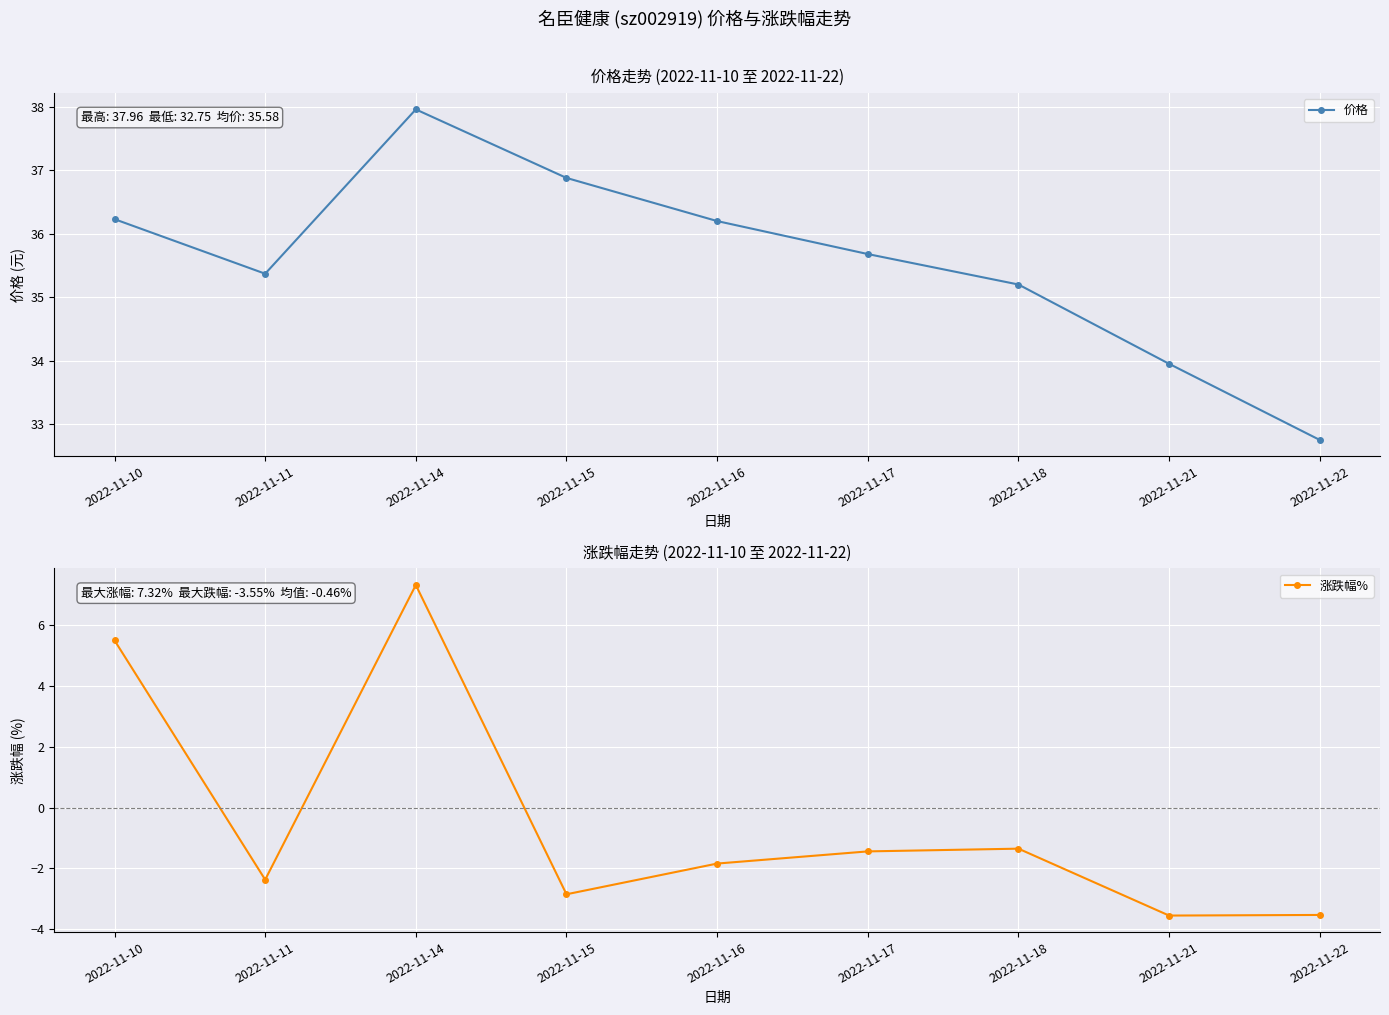

Is the value of 价格 at 2022-11-17 greater than the value of 涨跌幅% at 2022-11-18?

Yes